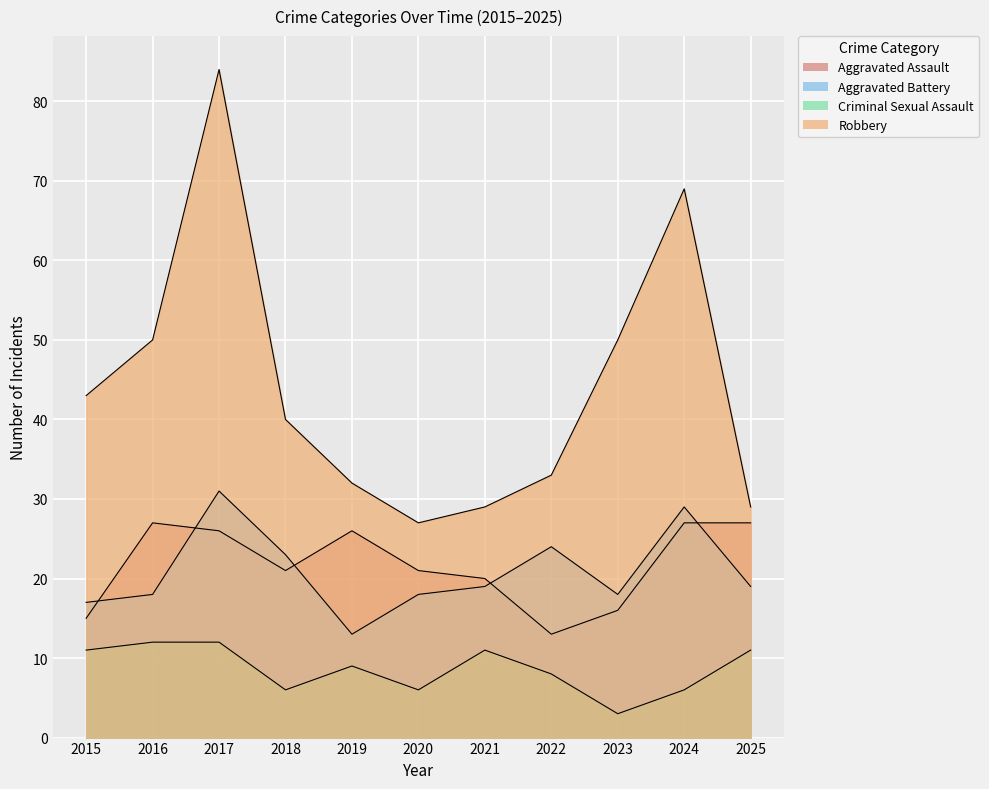

Where is the first local minimum for Criminal Sexual Assault?

2018